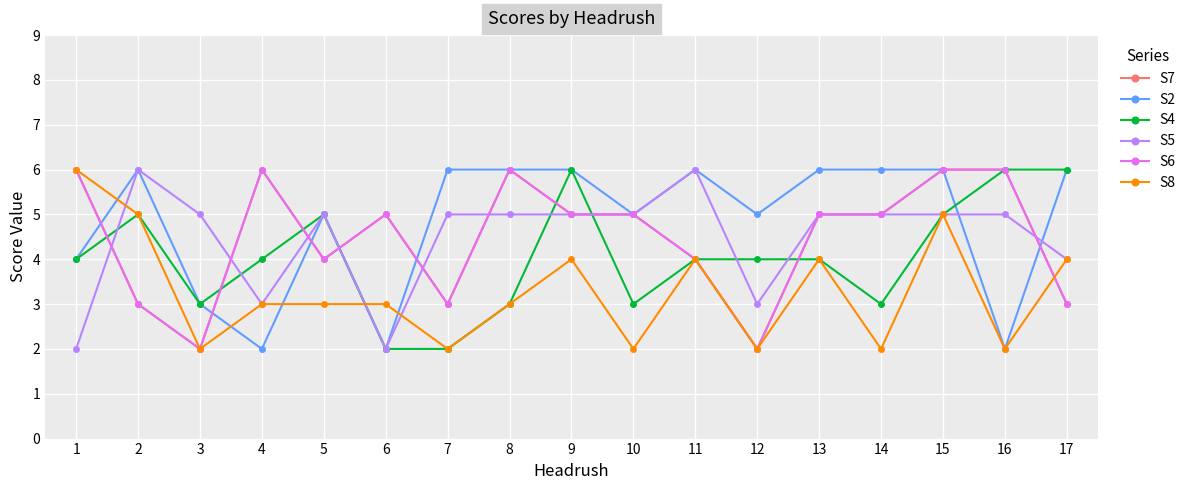

At how many categories does at least one series exceed 5?

12